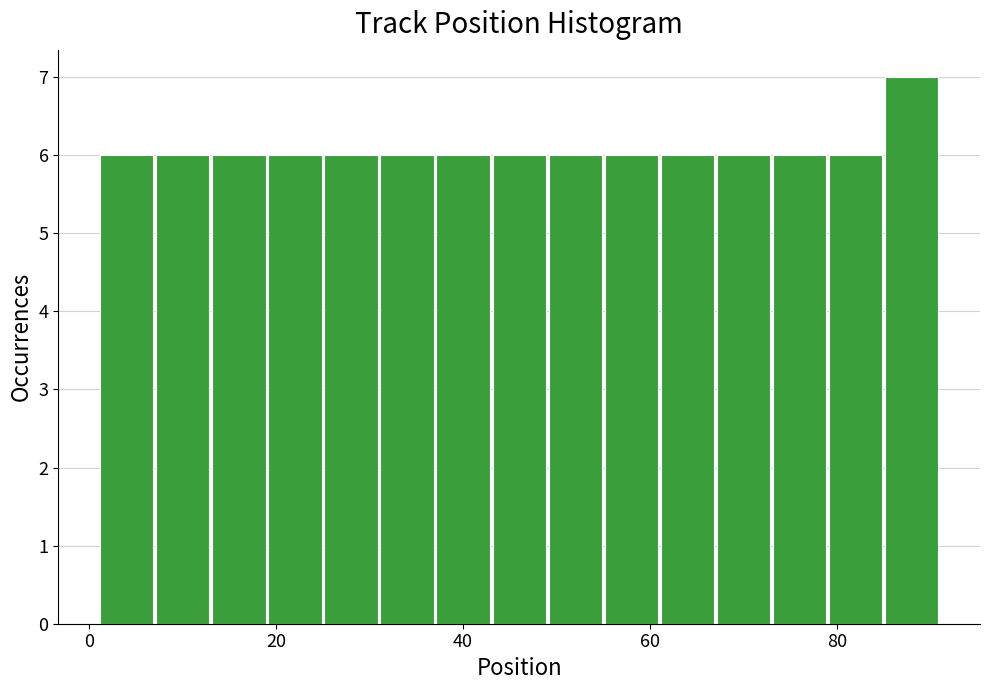

Read against the x-axis, roughly where is the centre of the tallest bar?

88